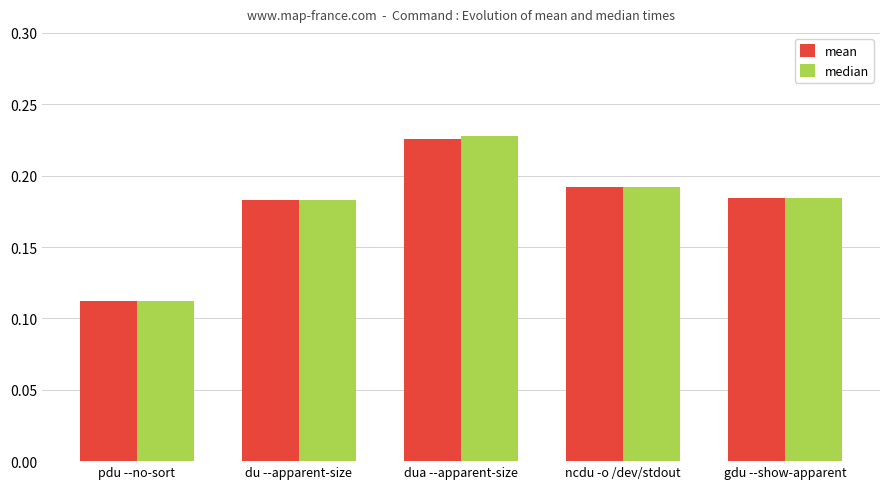

Is the value of mean at gdu --show-apparent greater than the value of median at pdu --no-sort?

Yes